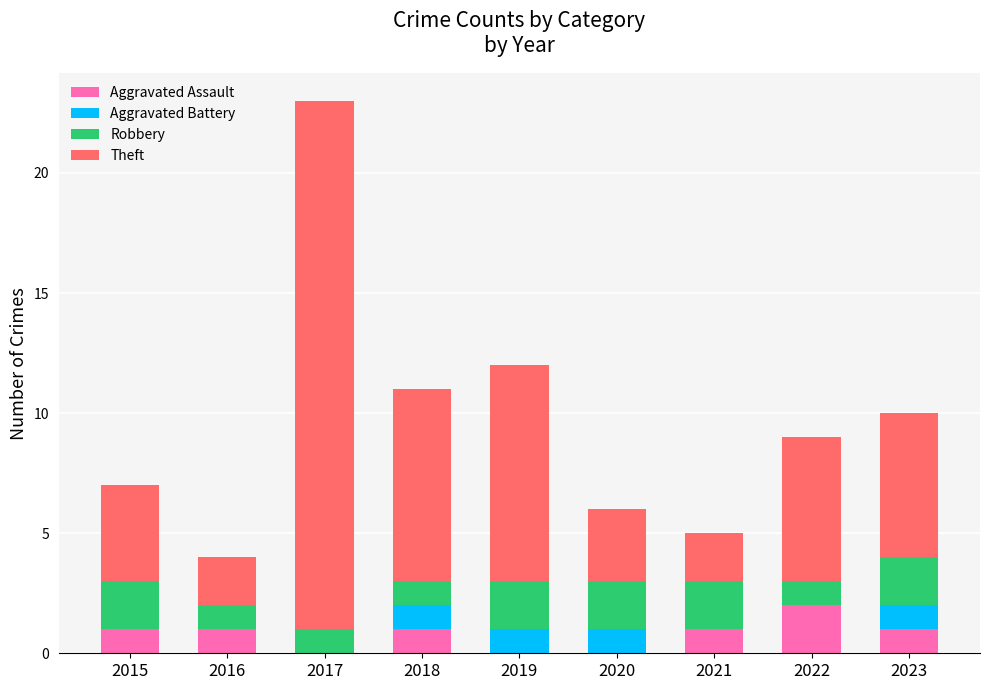

The Aggravated Assault series shows 1 at 2017. True or false?

False